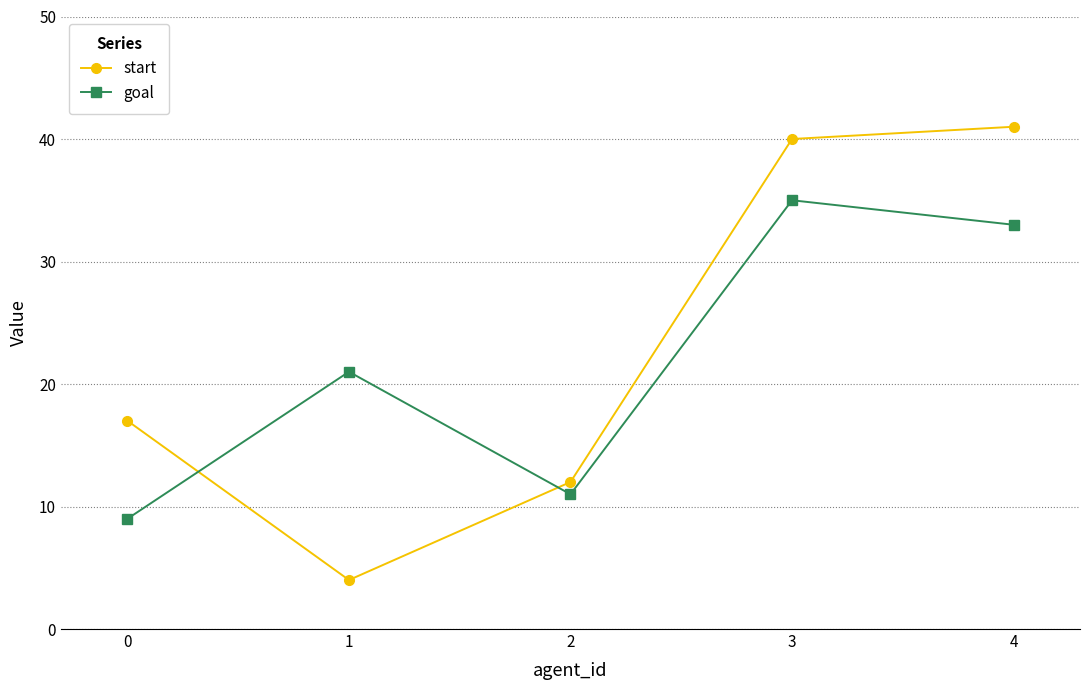

Is the value of goal at 0 greater than the value of start at 3?

No